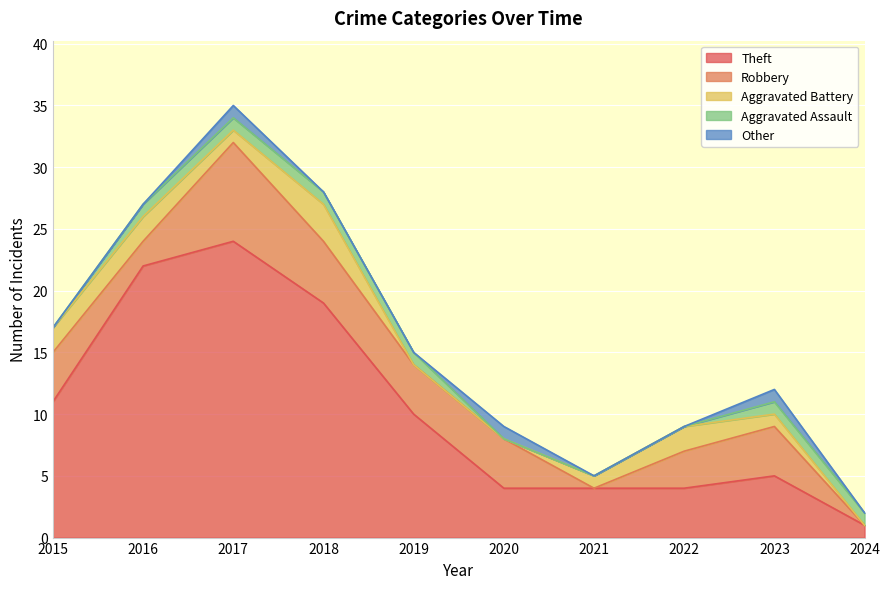

What is the sum of the Theft values at 2024 and 2015?

12